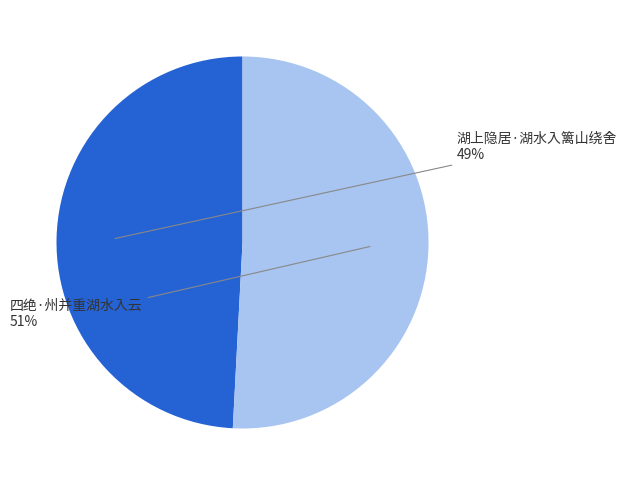

What is the ratio of the value at 湖上隐居·湖水入篱山绕舍 to the value at 四绝·州并重湖水入云?

1.0